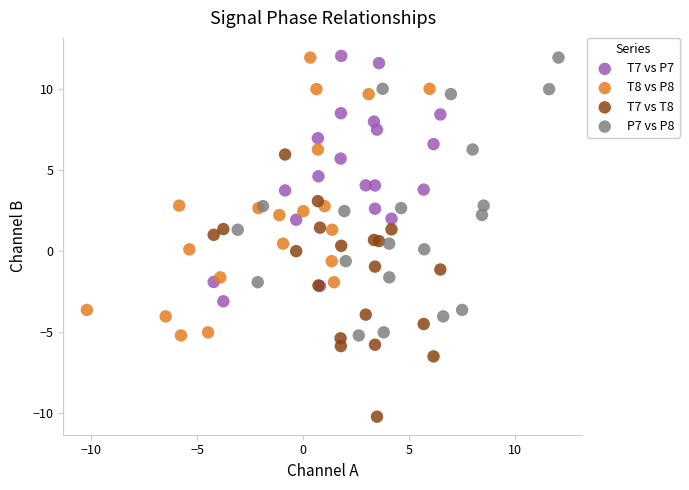

Which series reaches the minimum Y coordinate?

T7 vs T8